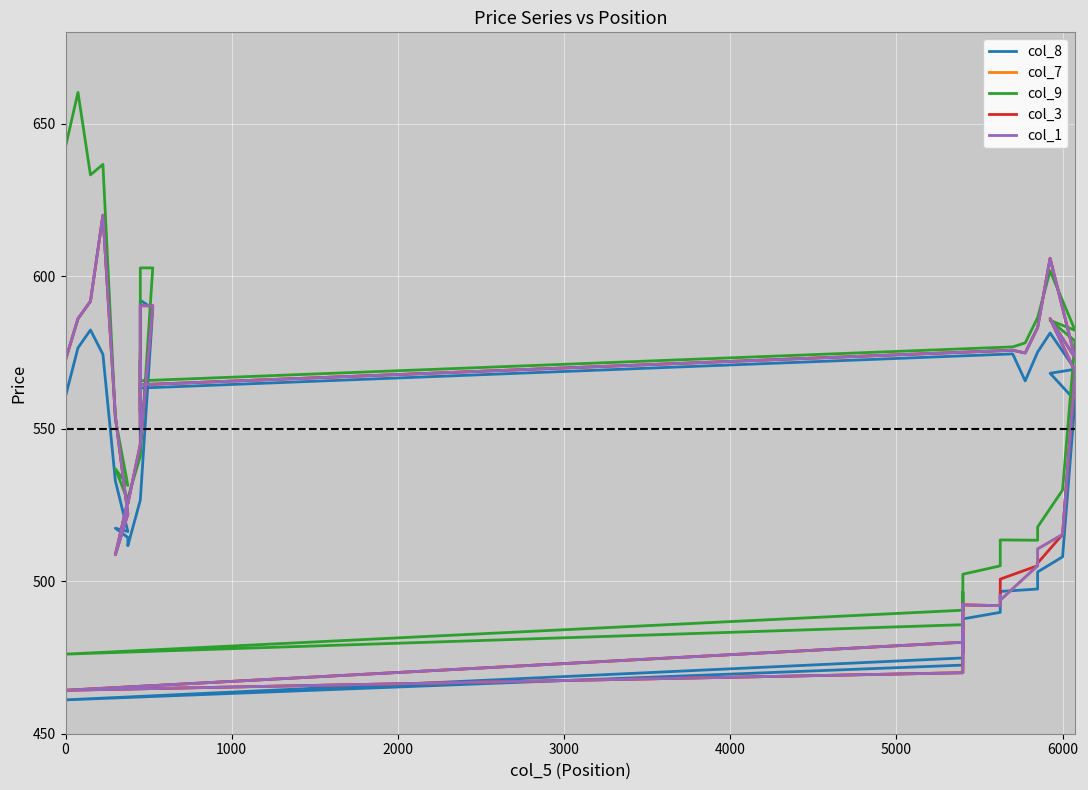

Is the value of col_1 at 30 greater than the value of col_7 at 8?

No